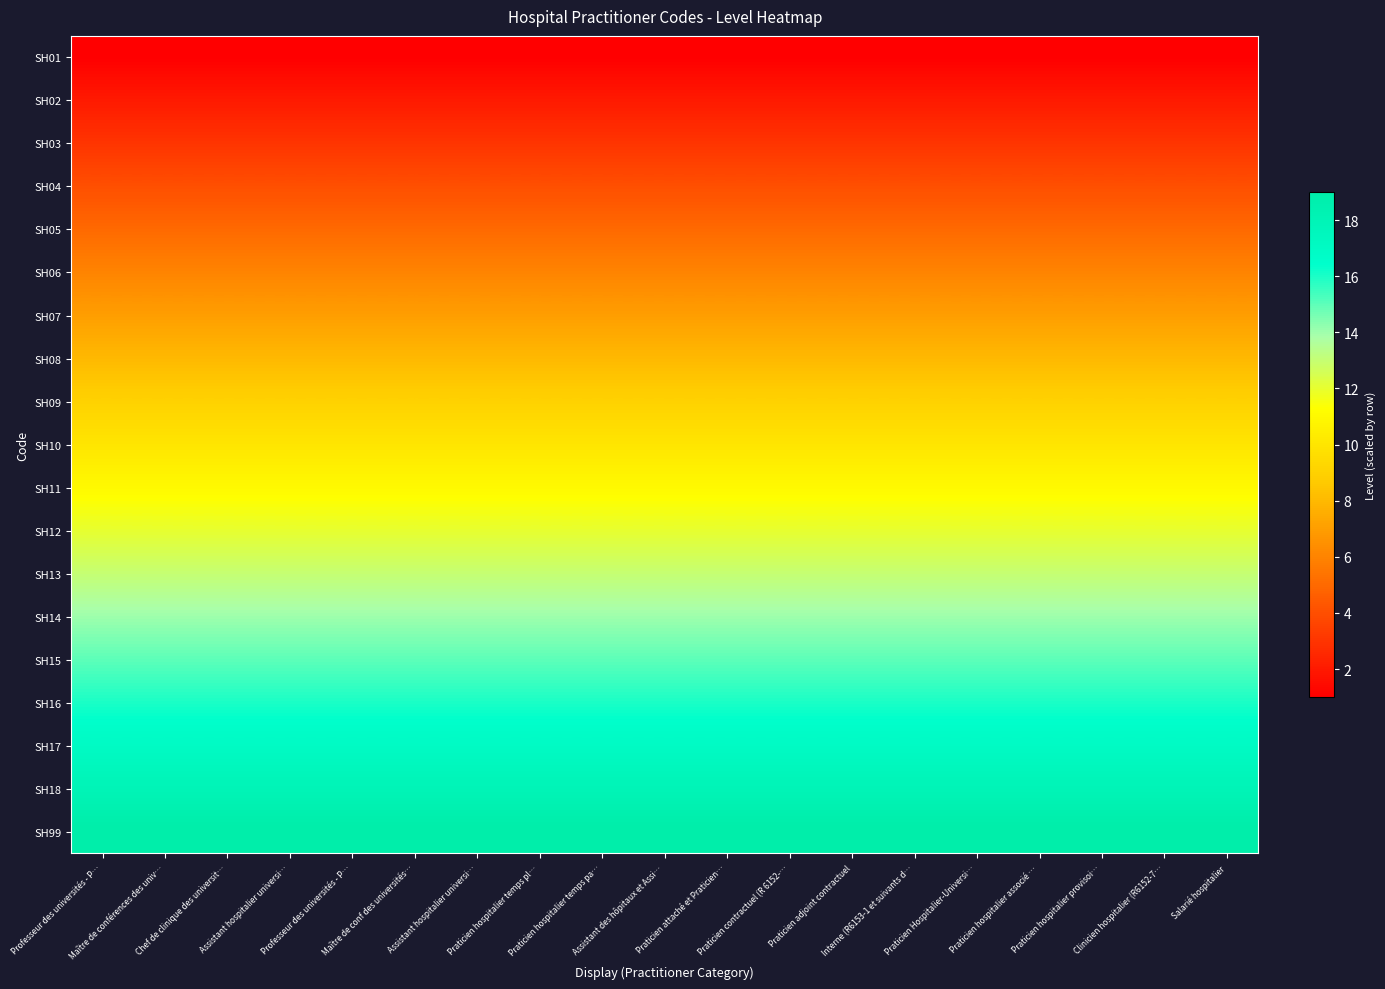

Reading left to right, what are all the values shown in this chart?

SH01: Professeur des universités - P…=1	Maître de conférences des univ…=1	Chef de clinique des universit…=1	Assistant hospitalier universi…=1	Professeur des universités - P…=1	Maître de conf des universités…=1	Assistant hospitalier universi…=1	Praticien hospitalier temps pl…=1	Praticien hospitalier temps pa…=1	Assistant des hôpitaux et Assi…=1	Praticien attaché et Praticien…=1	Praticien contractuel (R 6152-…=1	Praticien adjoint contractuel=1	Interne (R6153-1 et suivants d…=1	Praticien Hospitalier-Universi…=1	Praticien hospitalier associé …=1	Praticien hospitalier provisoi…=1	Clinicien hospitalier (R6152-7…=1	Salarié hospitalier=1
SH02: Professeur des universités - P…=2	Maître de conférences des univ…=2	Chef de clinique des universit…=2	Assistant hospitalier universi…=2	Professeur des universités - P…=2	Maître de conf des universités…=2	Assistant hospitalier universi…=2	Praticien hospitalier temps pl…=2	Praticien hospitalier temps pa…=2	Assistant des hôpitaux et Assi…=2	Praticien attaché et Praticien…=2	Praticien contractuel (R 6152-…=2	Praticien adjoint contractuel=2	Interne (R6153-1 et suivants d…=2	Praticien Hospitalier-Universi…=2	Praticien hospitalier associé …=2	Praticien hospitalier provisoi…=2	Clinicien hospitalier (R6152-7…=2	Salarié hospitalier=2
SH03: Professeur des universités - P…=3	Maître de conférences des univ…=3	Chef de clinique des universit…=3	Assistant hospitalier universi…=3	Professeur des universités - P…=3	Maître de conf des universités…=3	Assistant hospitalier universi…=3	Praticien hospitalier temps pl…=3	Praticien hospitalier temps pa…=3	Assistant des hôpitaux et Assi…=3	Praticien attaché et Praticien…=3	Praticien contractuel (R 6152-…=3	Praticien adjoint contractuel=3	Interne (R6153-1 et suivants d…=3	Praticien Hospitalier-Universi…=3	Praticien hospitalier associé …=3	Praticien hospitalier provisoi…=3	Clinicien hospitalier (R6152-7…=3	Salarié hospitalier=3
SH04: Professeur des universités - P…=4	Maître de conférences des univ…=4	Chef de clinique des universit…=4	Assistant hospitalier universi…=4	Professeur des universités - P…=4	Maître de conf des universités…=4	Assistant hospitalier universi…=4	Praticien hospitalier temps pl…=4	Praticien hospitalier temps pa…=4	Assistant des hôpitaux et Assi…=4	Praticien attaché et Praticien…=4	Praticien contractuel (R 6152-…=4	Praticien adjoint contractuel=4	Interne (R6153-1 et suivants d…=4	Praticien Hospitalier-Universi…=4	Praticien hospitalier associé …=4	Praticien hospitalier provisoi…=4	Clinicien hospitalier (R6152-7…=4	Salarié hospitalier=4
SH05: Professeur des universités - P…=5	Maître de conférences des univ…=5	Chef de clinique des universit…=5	Assistant hospitalier universi…=5	Professeur des universités - P…=5	Maître de conf des universités…=5	Assistant hospitalier universi…=5	Praticien hospitalier temps pl…=5	Praticien hospitalier temps pa…=5	Assistant des hôpitaux et Assi…=5	Praticien attaché et Praticien…=5	Praticien contractuel (R 6152-…=5	Praticien adjoint contractuel=5	Interne (R6153-1 et suivants d…=5	Praticien Hospitalier-Universi…=5	Praticien hospitalier associé …=5	Praticien hospitalier provisoi…=5	Clinicien hospitalier (R6152-7…=5	Salarié hospitalier=5
SH06: Professeur des universités - P…=6	Maître de conférences des univ…=6	Chef de clinique des universit…=6	Assistant hospitalier universi…=6	Professeur des universités - P…=6	Maître de conf des universités…=6	Assistant hospitalier universi…=6	Praticien hospitalier temps pl…=6	Praticien hospitalier temps pa…=6	Assistant des hôpitaux et Assi…=6	Praticien attaché et Praticien…=6	Praticien contractuel (R 6152-…=6	Praticien adjoint contractuel=6	Interne (R6153-1 et suivants d…=6	Praticien Hospitalier-Universi…=6	Praticien hospitalier associé …=6	Praticien hospitalier provisoi…=6	Clinicien hospitalier (R6152-7…=6	Salarié hospitalier=6
SH07: Professeur des universités - P…=7	Maître de conférences des univ…=7	Chef de clinique des universit…=7	Assistant hospitalier universi…=7	Professeur des universités - P…=7	Maître de conf des universités…=7	Assistant hospitalier universi…=7	Praticien hospitalier temps pl…=7	Praticien hospitalier temps pa…=7	Assistant des hôpitaux et Assi…=7	Praticien attaché et Praticien…=7	Praticien contractuel (R 6152-…=7	Praticien adjoint contractuel=7	Interne (R6153-1 et suivants d…=7	Praticien Hospitalier-Universi…=7	Praticien hospitalier associé …=7	Praticien hospitalier provisoi…=7	Clinicien hospitalier (R6152-7…=7	Salarié hospitalier=7
SH08: Professeur des universités - P…=8	Maître de conférences des univ…=8	Chef de clinique des universit…=8	Assistant hospitalier universi…=8	Professeur des universités - P…=8	Maître de conf des universités…=8	Assistant hospitalier universi…=8	Praticien hospitalier temps pl…=8	Praticien hospitalier temps pa…=8	Assistant des hôpitaux et Assi…=8	Praticien attaché et Praticien…=8	Praticien contractuel (R 6152-…=8	Praticien adjoint contractuel=8	Interne (R6153-1 et suivants d…=8	Praticien Hospitalier-Universi…=8	Praticien hospitalier associé …=8	Praticien hospitalier provisoi…=8	Clinicien hospitalier (R6152-7…=8	Salarié hospitalier=8
SH09: Professeur des universités - P…=9	Maître de conférences des univ…=9	Chef de clinique des universit…=9	Assistant hospitalier universi…=9	Professeur des universités - P…=9	Maître de conf des universités…=9	Assistant hospitalier universi…=9	Praticien hospitalier temps pl…=9	Praticien hospitalier temps pa…=9	Assistant des hôpitaux et Assi…=9	Praticien attaché et Praticien…=9	Praticien contractuel (R 6152-…=9	Praticien adjoint contractuel=9	Interne (R6153-1 et suivants d…=9	Praticien Hospitalier-Universi…=9	Praticien hospitalier associé …=9	Praticien hospitalier provisoi…=9	Clinicien hospitalier (R6152-7…=9	Salarié hospitalier=9
SH10: Professeur des universités - P…=10	Maître de conférences des univ…=10	Chef de clinique des universit…=10	Assistant hospitalier universi…=10	Professeur des universités - P…=10	Maître de conf des universités…=10	Assistant hospitalier universi…=10	Praticien hospitalier temps pl…=10	Praticien hospitalier temps pa…=10	Assistant des hôpitaux et Assi…=10	Praticien attaché et Praticien…=10	Praticien contractuel (R 6152-…=10	Praticien adjoint contractuel=10	Interne (R6153-1 et suivants d…=10	Praticien Hospitalier-Universi…=10	Praticien hospitalier associé …=10	Praticien hospitalier provisoi…=10	Clinicien hospitalier (R6152-7…=10	Salarié hospitalier=10
SH11: Professeur des universités - P…=11	Maître de conférences des univ…=11	Chef de clinique des universit…=11	Assistant hospitalier universi…=11	Professeur des universités - P…=11	Maître de conf des universités…=11	Assistant hospitalier universi…=11	Praticien hospitalier temps pl…=11	Praticien hospitalier temps pa…=11	Assistant des hôpitaux et Assi…=11	Praticien attaché et Praticien…=11	Praticien contractuel (R 6152-…=11	Praticien adjoint contractuel=11	Interne (R6153-1 et suivants d…=11	Praticien Hospitalier-Universi…=11	Praticien hospitalier associé …=11	Praticien hospitalier provisoi…=11	Clinicien hospitalier (R6152-7…=11	Salarié hospitalier=11
SH12: Professeur des universités - P…=12	Maître de conférences des univ…=12	Chef de clinique des universit…=12	Assistant hospitalier universi…=12	Professeur des universités - P…=12	Maître de conf des universités…=12	Assistant hospitalier universi…=12	Praticien hospitalier temps pl…=12	Praticien hospitalier temps pa…=12	Assistant des hôpitaux et Assi…=12	Praticien attaché et Praticien…=12	Praticien contractuel (R 6152-…=12	Praticien adjoint contractuel=12	Interne (R6153-1 et suivants d…=12	Praticien Hospitalier-Universi…=12	Praticien hospitalier associé …=12	Praticien hospitalier provisoi…=12	Clinicien hospitalier (R6152-7…=12	Salarié hospitalier=12
SH13: Professeur des universités - P…=13	Maître de conférences des univ…=13	Chef de clinique des universit…=13	Assistant hospitalier universi…=13	Professeur des universités - P…=13	Maître de conf des universités…=13	Assistant hospitalier universi…=13	Praticien hospitalier temps pl…=13	Praticien hospitalier temps pa…=13	Assistant des hôpitaux et Assi…=13	Praticien attaché et Praticien…=13	Praticien contractuel (R 6152-…=13	Praticien adjoint contractuel=13	Interne (R6153-1 et suivants d…=13	Praticien Hospitalier-Universi…=13	Praticien hospitalier associé …=13	Praticien hospitalier provisoi…=13	Clinicien hospitalier (R6152-7…=13	Salarié hospitalier=13
SH14: Professeur des universités - P…=14	Maître de conférences des univ…=14	Chef de clinique des universit…=14	Assistant hospitalier universi…=14	Professeur des universités - P…=14	Maître de conf des universités…=14	Assistant hospitalier universi…=14	Praticien hospitalier temps pl…=14	Praticien hospitalier temps pa…=14	Assistant des hôpitaux et Assi…=14	Praticien attaché et Praticien…=14	Praticien contractuel (R 6152-…=14	Praticien adjoint contractuel=14	Interne (R6153-1 et suivants d…=14	Praticien Hospitalier-Universi…=14	Praticien hospitalier associé …=14	Praticien hospitalier provisoi…=14	Clinicien hospitalier (R6152-7…=14	Salarié hospitalier=14
SH15: Professeur des universités - P…=15	Maître de conférences des univ…=15	Chef de clinique des universit…=15	Assistant hospitalier universi…=15	Professeur des universités - P…=15	Maître de conf des universités…=15	Assistant hospitalier universi…=15	Praticien hospitalier temps pl…=15	Praticien hospitalier temps pa…=15	Assistant des hôpitaux et Assi…=15	Praticien attaché et Praticien…=15	Praticien contractuel (R 6152-…=15	Praticien adjoint contractuel=15	Interne (R6153-1 et suivants d…=15	Praticien Hospitalier-Universi…=15	Praticien hospitalier associé …=15	Praticien hospitalier provisoi…=15	Clinicien hospitalier (R6152-7…=15	Salarié hospitalier=15
SH16: Professeur des universités - P…=16	Maître de conférences des univ…=16	Chef de clinique des universit…=16	Assistant hospitalier universi…=16	Professeur des universités - P…=16	Maître de conf des universités…=16	Assistant hospitalier universi…=16	Praticien hospitalier temps pl…=16	Praticien hospitalier temps pa…=16	Assistant des hôpitaux et Assi…=16	Praticien attaché et Praticien…=16	Praticien contractuel (R 6152-…=16	Praticien adjoint contractuel=16	Interne (R6153-1 et suivants d…=16	Praticien Hospitalier-Universi…=16	Praticien hospitalier associé …=16	Praticien hospitalier provisoi…=16	Clinicien hospitalier (R6152-7…=16	Salarié hospitalier=16
SH17: Professeur des universités - P…=17	Maître de conférences des univ…=17	Chef de clinique des universit…=17	Assistant hospitalier universi…=17	Professeur des universités - P…=17	Maître de conf des universités…=17	Assistant hospitalier universi…=17	Praticien hospitalier temps pl…=17	Praticien hospitalier temps pa…=17	Assistant des hôpitaux et Assi…=17	Praticien attaché et Praticien…=17	Praticien contractuel (R 6152-…=17	Praticien adjoint contractuel=17	Interne (R6153-1 et suivants d…=17	Praticien Hospitalier-Universi…=17	Praticien hospitalier associé …=17	Praticien hospitalier provisoi…=17	Clinicien hospitalier (R6152-7…=17	Salarié hospitalier=17
SH18: Professeur des universités - P…=18	Maître de conférences des univ…=18	Chef de clinique des universit…=18	Assistant hospitalier universi…=18	Professeur des universités - P…=18	Maître de conf des universités…=18	Assistant hospitalier universi…=18	Praticien hospitalier temps pl…=18	Praticien hospitalier temps pa…=18	Assistant des hôpitaux et Assi…=18	Praticien attaché et Praticien…=18	Praticien contractuel (R 6152-…=18	Praticien adjoint contractuel=18	Interne (R6153-1 et suivants d…=18	Praticien Hospitalier-Universi…=18	Praticien hospitalier associé …=18	Praticien hospitalier provisoi…=18	Clinicien hospitalier (R6152-7…=18	Salarié hospitalier=18
SH99: Professeur des universités - P…=19	Maître de conférences des univ…=19	Chef de clinique des universit…=19	Assistant hospitalier universi…=19	Professeur des universités - P…=19	Maître de conf des universités…=19	Assistant hospitalier universi…=19	Praticien hospitalier temps pl…=19	Praticien hospitalier temps pa…=19	Assistant des hôpitaux et Assi…=19	Praticien attaché et Praticien…=19	Praticien contractuel (R 6152-…=19	Praticien adjoint contractuel=19	Interne (R6153-1 et suivants d…=19	Praticien Hospitalier-Universi…=19	Praticien hospitalier associé …=19	Praticien hospitalier provisoi…=19	Clinicien hospitalier (R6152-7…=19	Salarié hospitalier=19